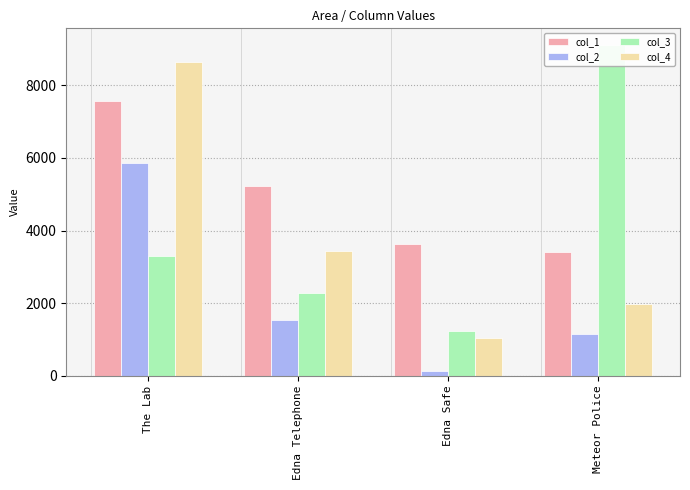

At which label is col_3 closest to 5170?

The Lab